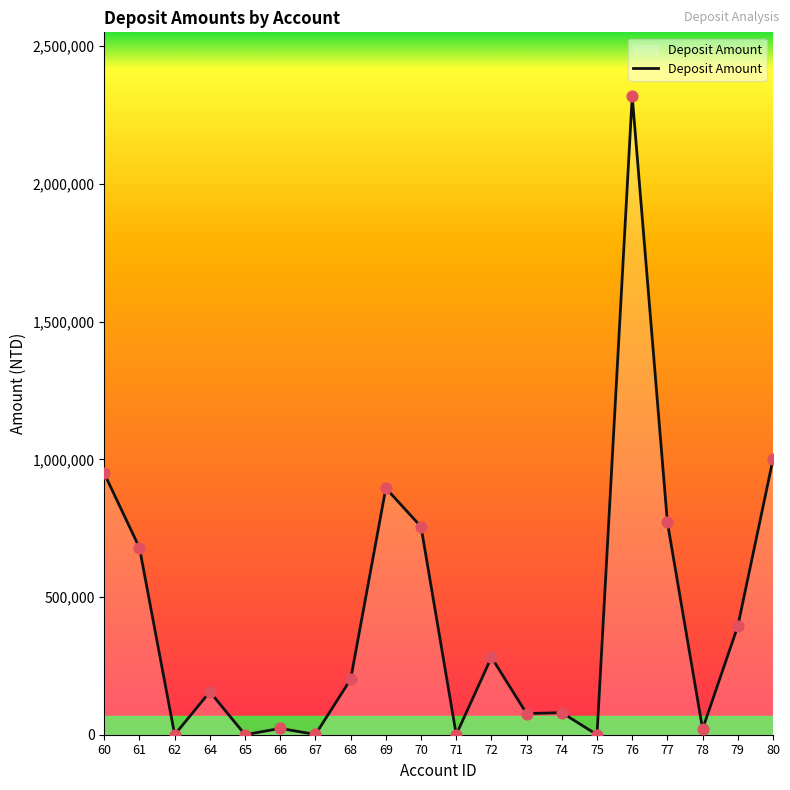

Which has a higher value, 62 or 76?

76